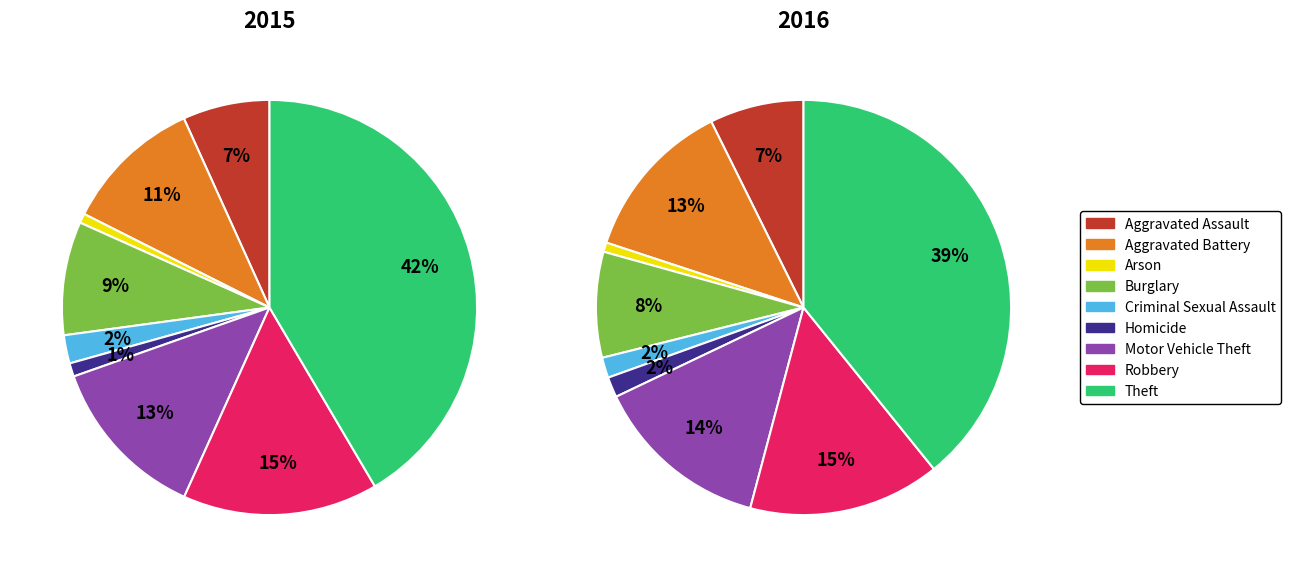

How many slices are in this pie chart?

9